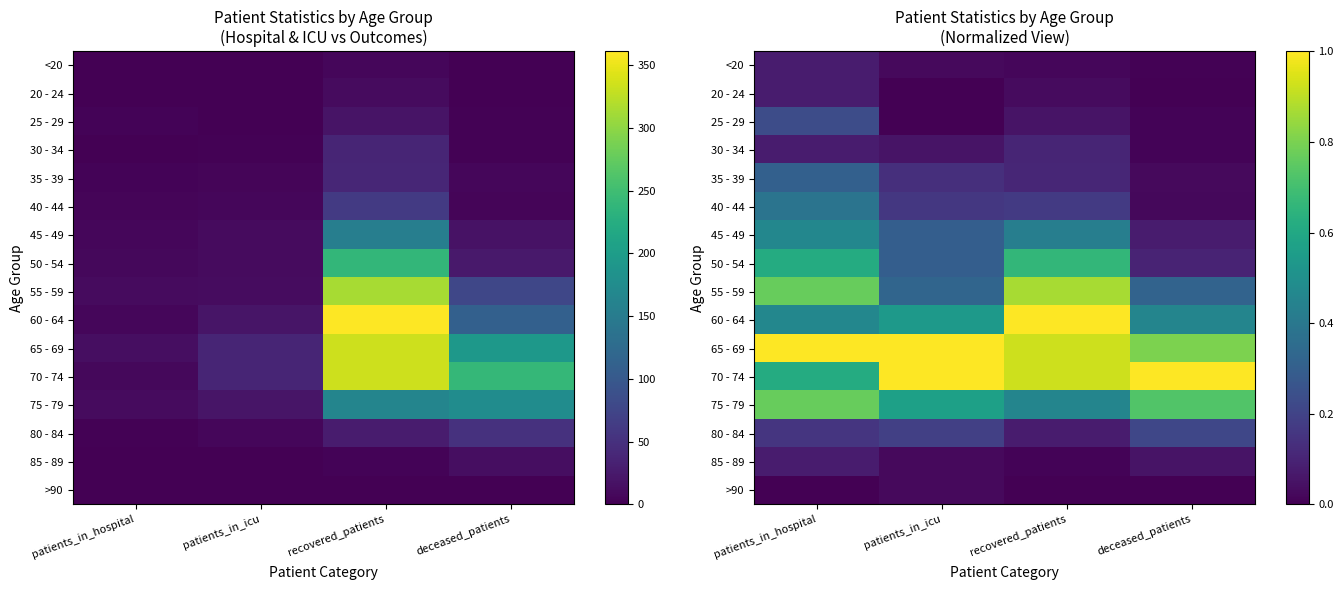

Which label corresponds to the largest value in the chart?

recovered_patients